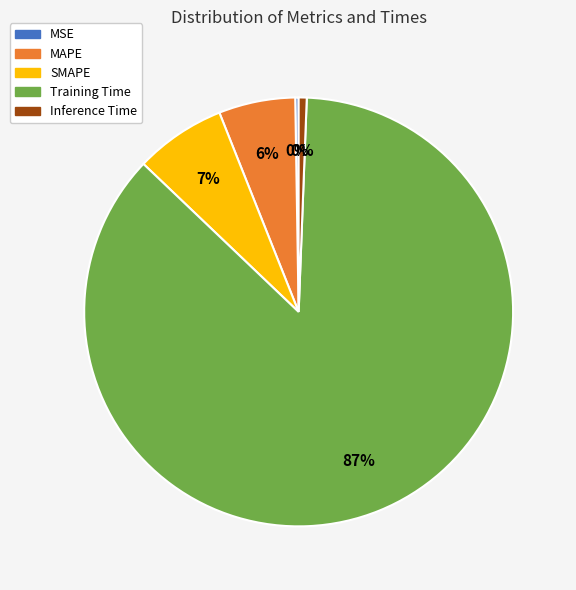

How many segments does this pie chart have?

5